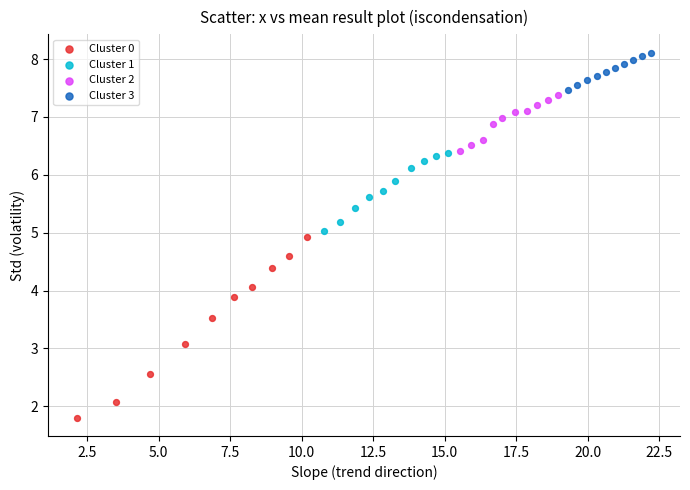

Which series contains the highest Y value?

Cluster 3